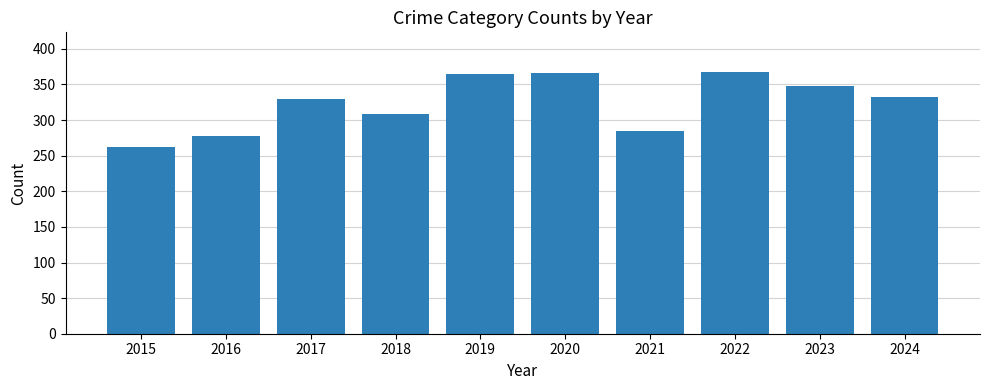

Reading left to right, transcribe all the data shown in this chart.

2015=262	2016=278	2017=330	2018=308	2019=364	2020=366	2021=284	2022=368	2023=348	2024=332